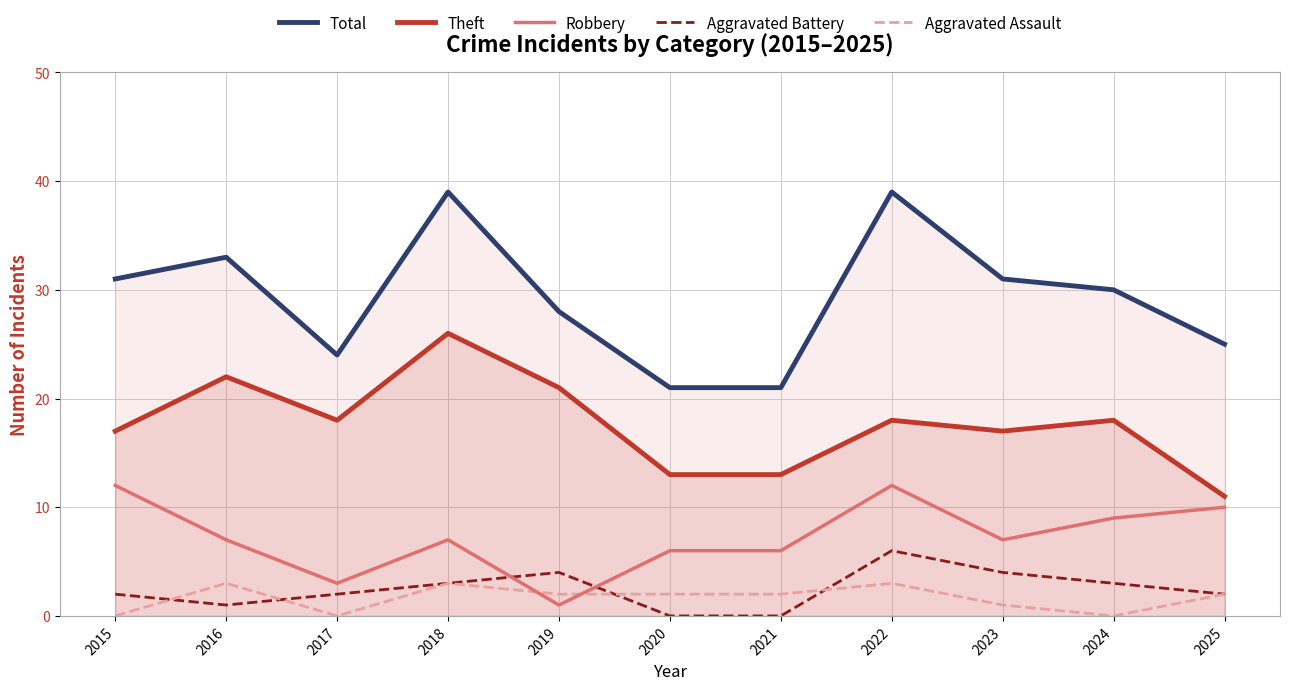

What are all the series names shown in the legend?

Total, Theft, Robbery, Aggravated Battery, Aggravated Assault